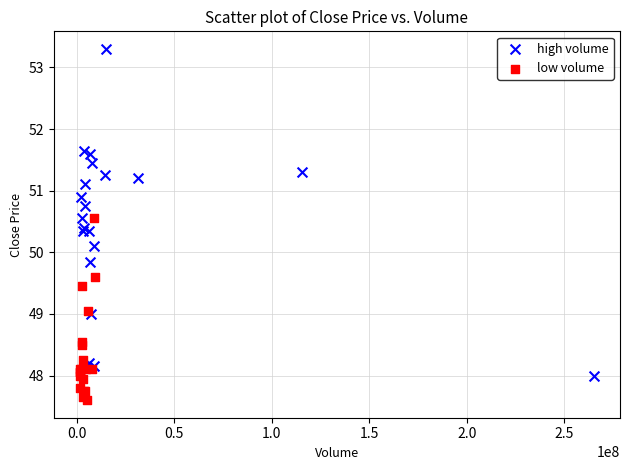

Which series contains the highest Y value?

high volume